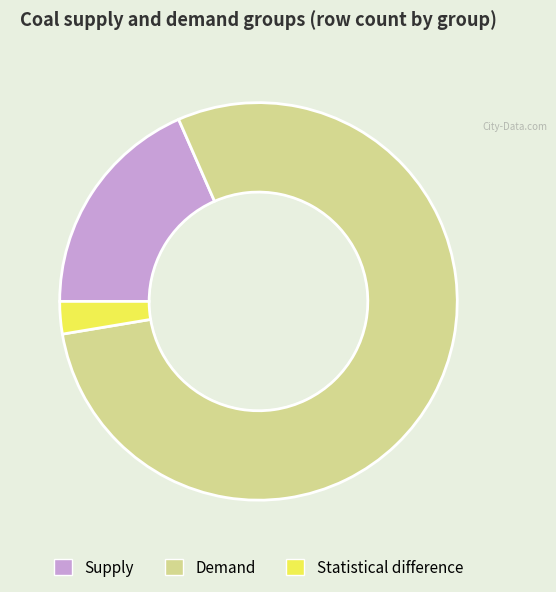

What is the largest slice in the pie chart?

Demand